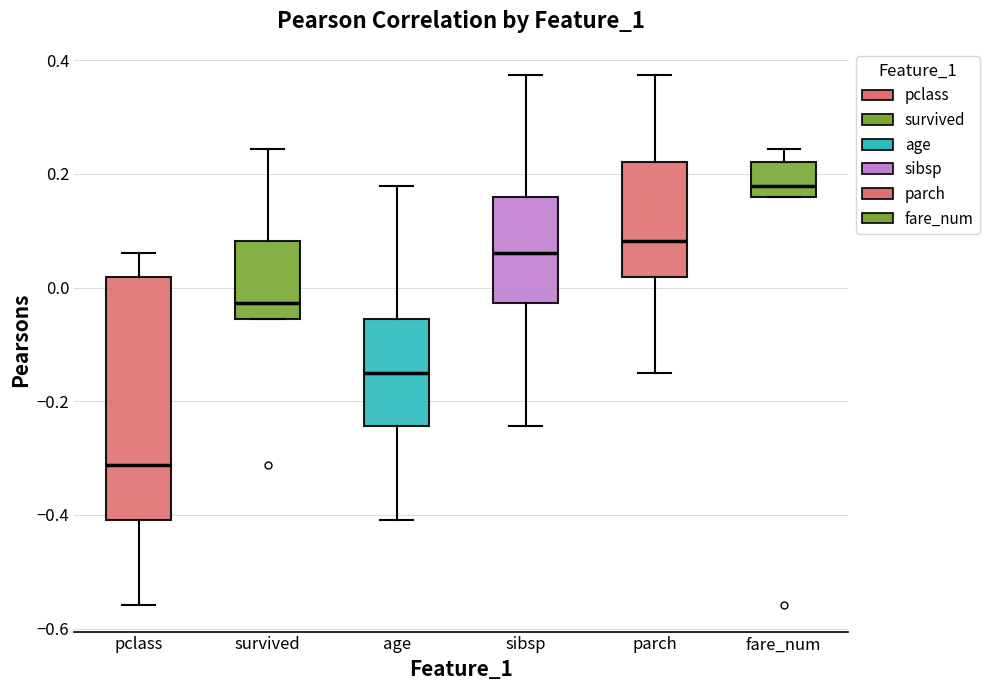

Reading left to right, read every box against the y-axis: the position of its median line, the range the box covers, and the ends of its whiskers. The values are not printed on the chart, so give them approximately, as read against the axis.

pclass: median -0.32, box -0.40 to 0.02, whiskers -0.56 to 0.06
survived: median -0.02, box -0.06 to 0.08, whiskers -0.06 to 0.24
age: median -0.16, box -0.24 to -0.06, whiskers -0.40 to 0.18
sibsp: median 0.06, box -0.02 to 0.16, whiskers -0.24 to 0.38
parch: median 0.08, box 0.02 to 0.22, whiskers -0.16 to 0.38
fare_num: median 0.18, box 0.16 to 0.22, whiskers 0.16 to 0.24